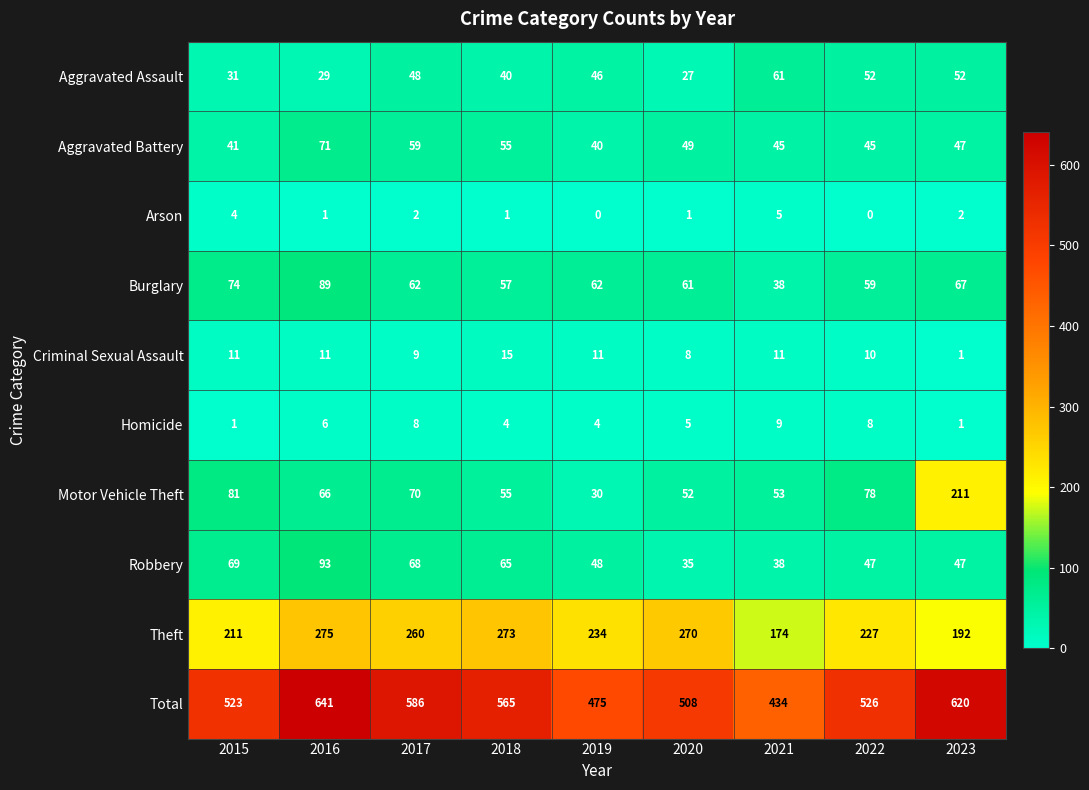

The Aggravated Battery series shows 49 at 2020. True or false?

True